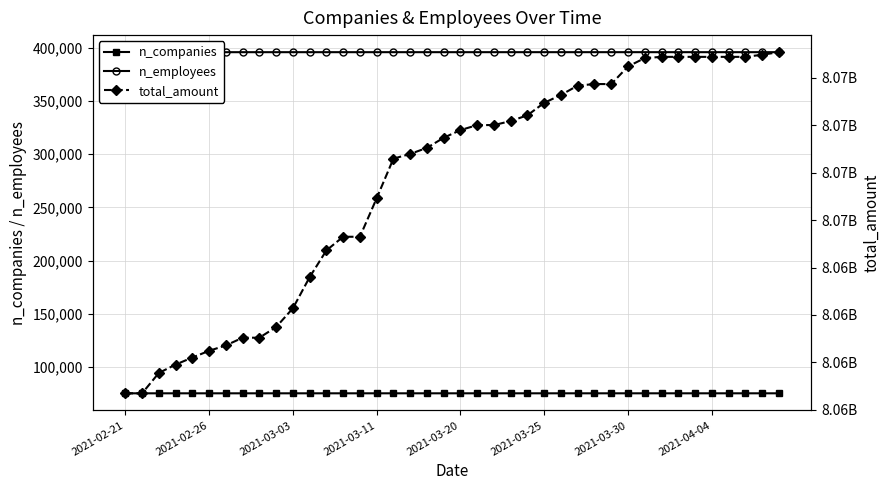

What is the value of the n_companies point at the 14th from the left?

75141